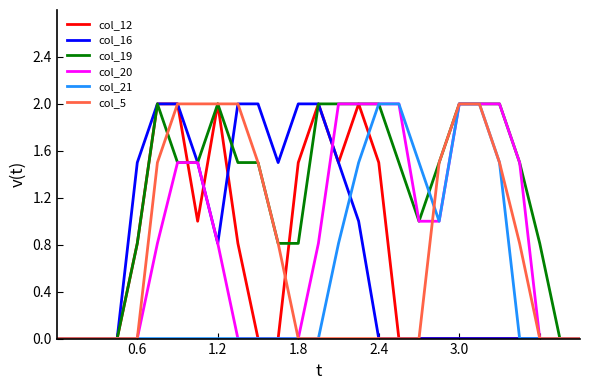

What are all the series names shown in the legend?

col_12, col_16, col_19, col_20, col_21, col_5